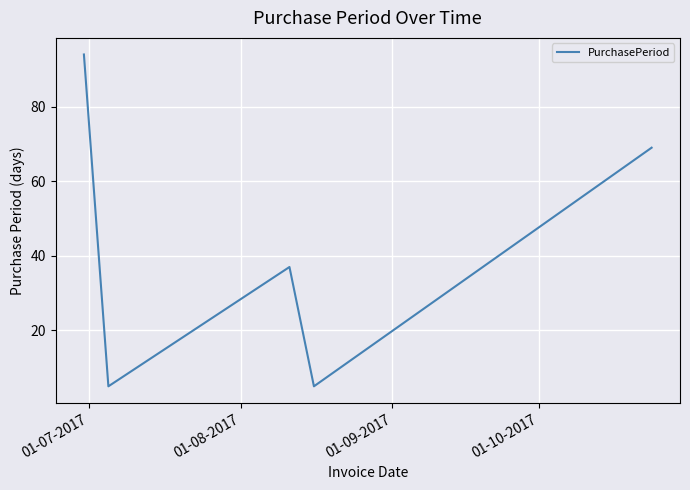

Does the chart have visible grid lines?

Yes